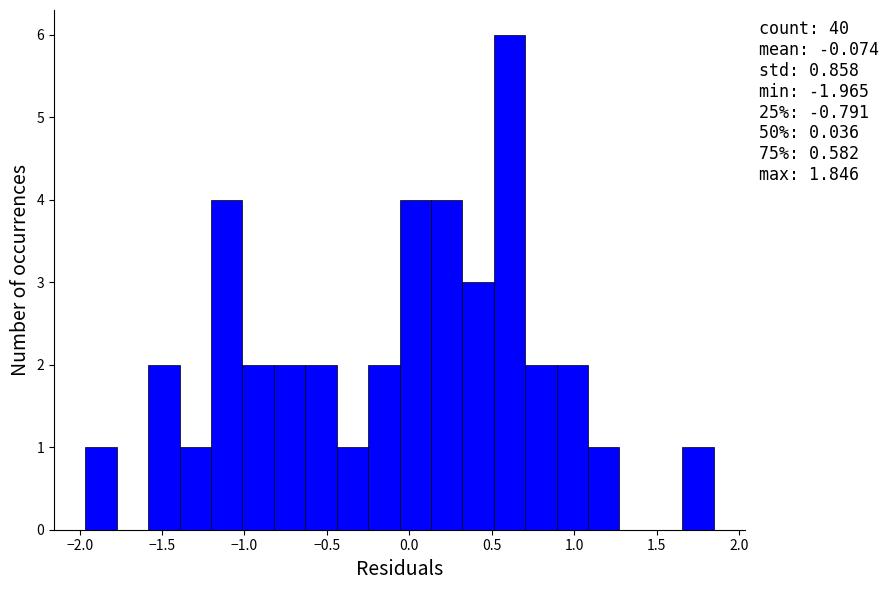

Around what value on the x-axis is the tallest bar? Give the approximate position of its centre, as read against the axis.

0.60